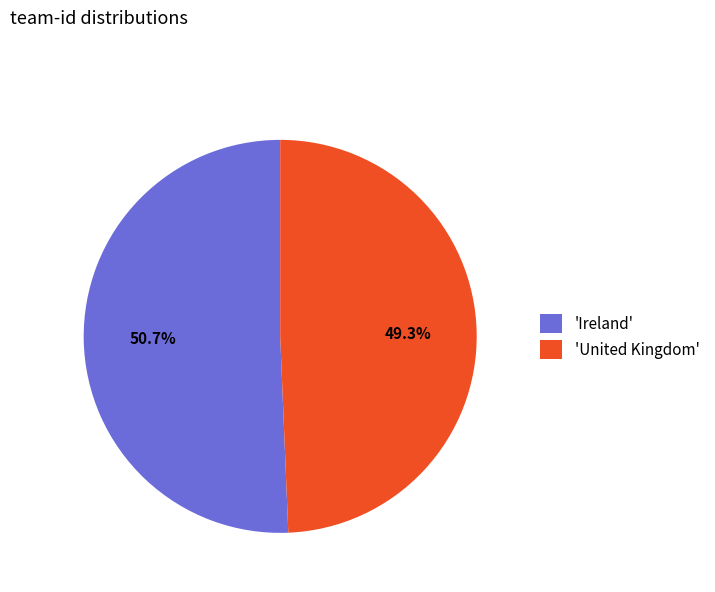

Is there a majority slice in this chart?

Yes